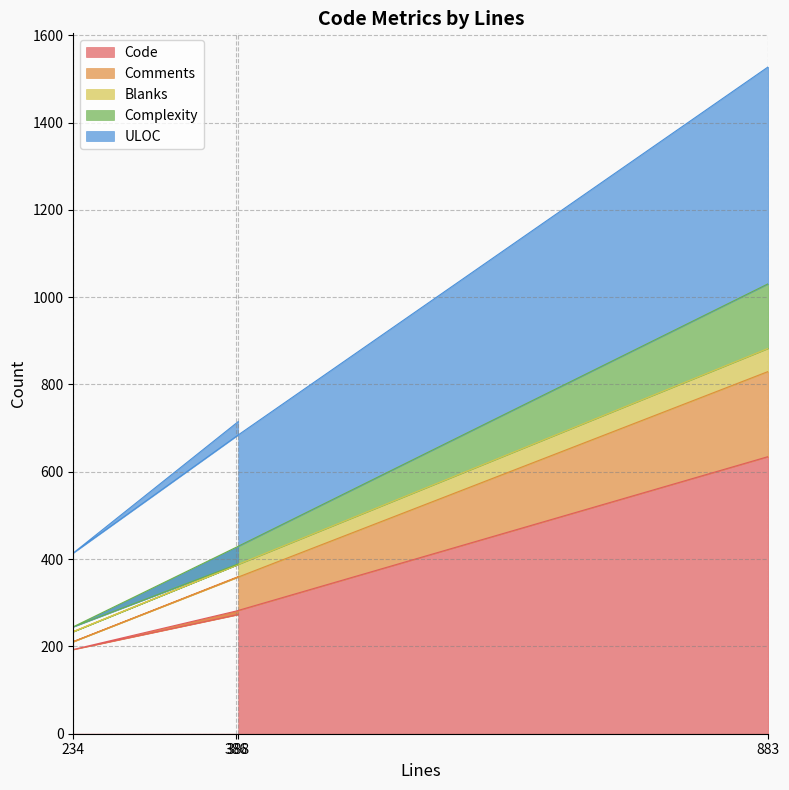

What is the label of the 2nd point from the right?

386